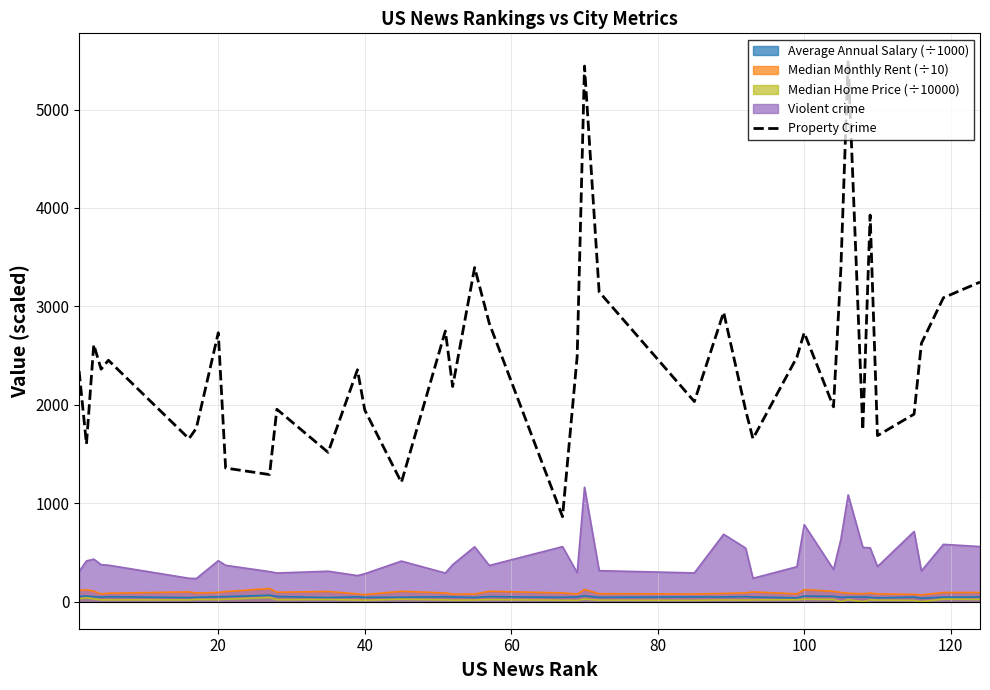

What is the difference between the second highest and minimum values?

4578.3